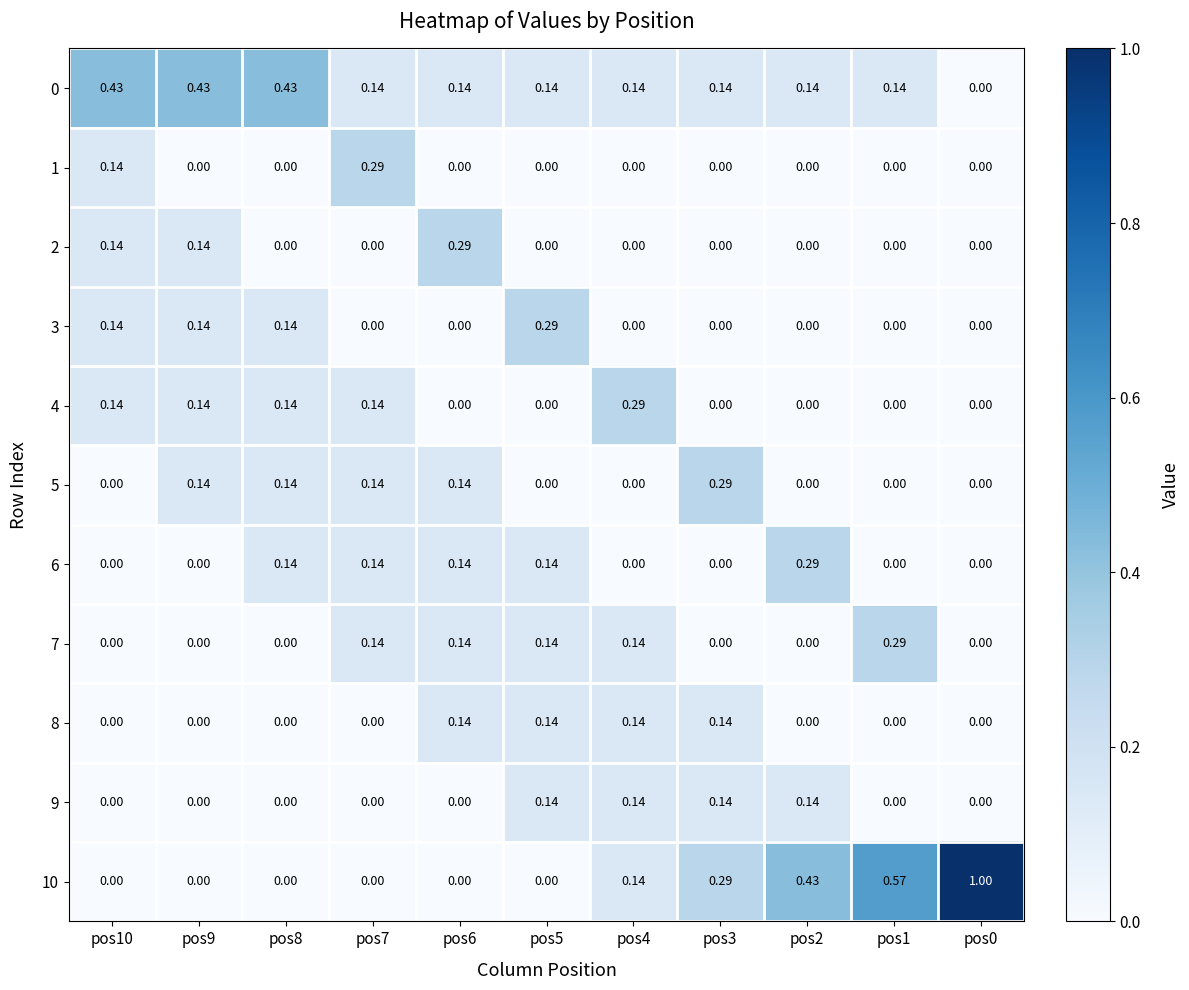

Is the value of 5 at pos5 greater than the value of 9 at pos3?

No